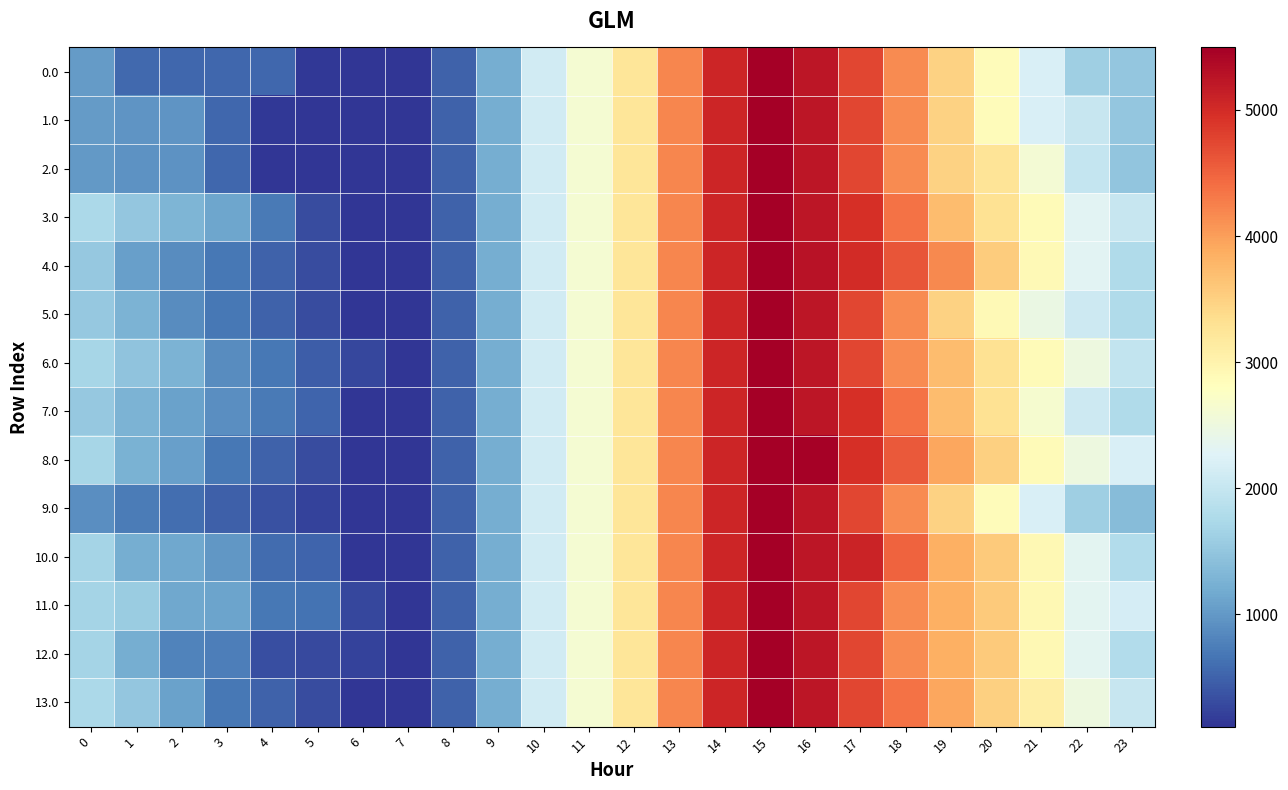

At 19, list the series in order from smallest to largest.

0.0, 1.0, 2.0, 5.0, 9.0, 3.0, 6.0, 7.0, 10.0, 11.0, 12.0, 8.0, 13.0, 4.0